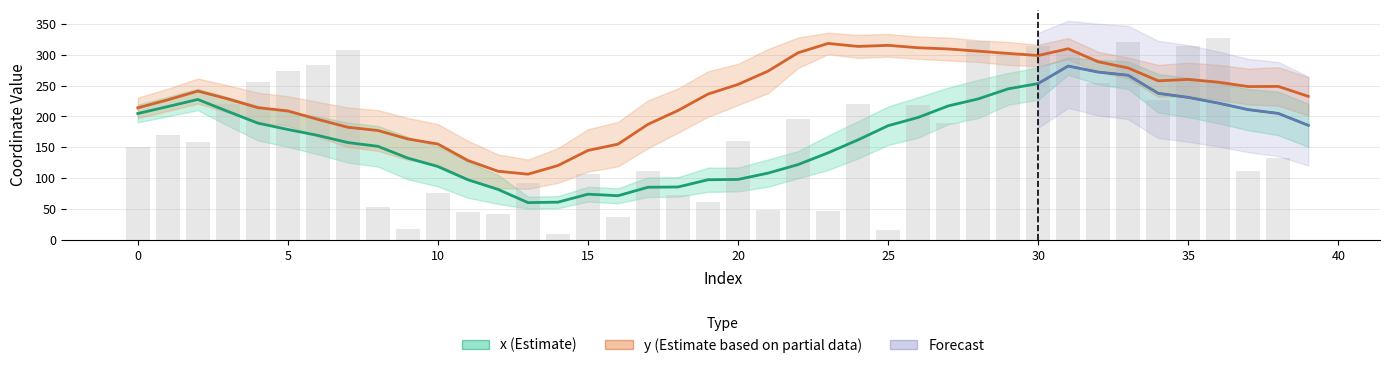

Reading left to right, extract all data points from this chart.

150.0	170.1	158.2	220.1	256.1	273.3	283.5	308.2	53.2	17.9	75.8	44.5	42.7	91.3	9.7	106.5	37.7	112.2	72.2	61.2	159.9	48.5	195.7	47.1	220.1	15.5	219.1	189.5	321.7	303.4	313.6	306.6	253.6	320.7	226.8	314.6	327.2	111.8	132.7	0.0